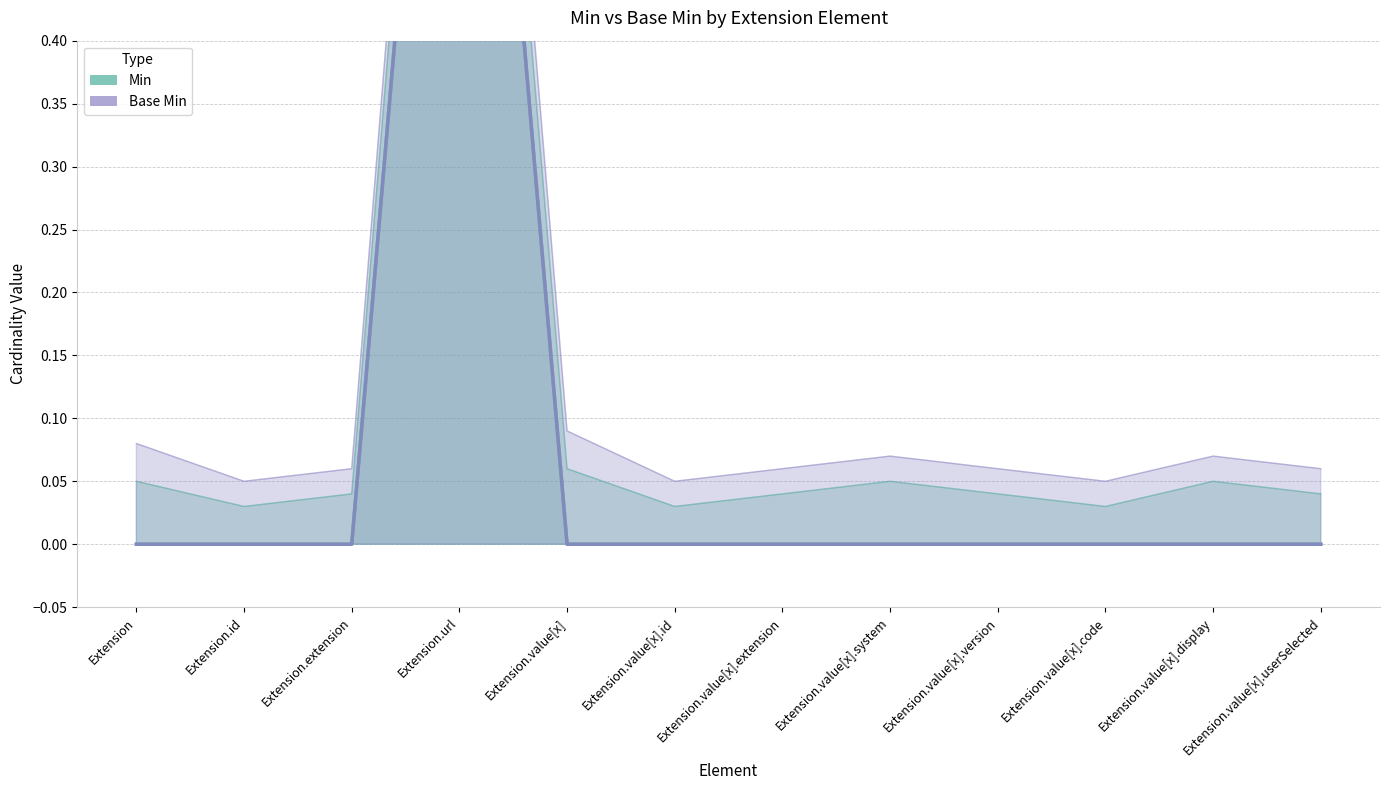

True or false: Min and Base Min cross at least once.

False